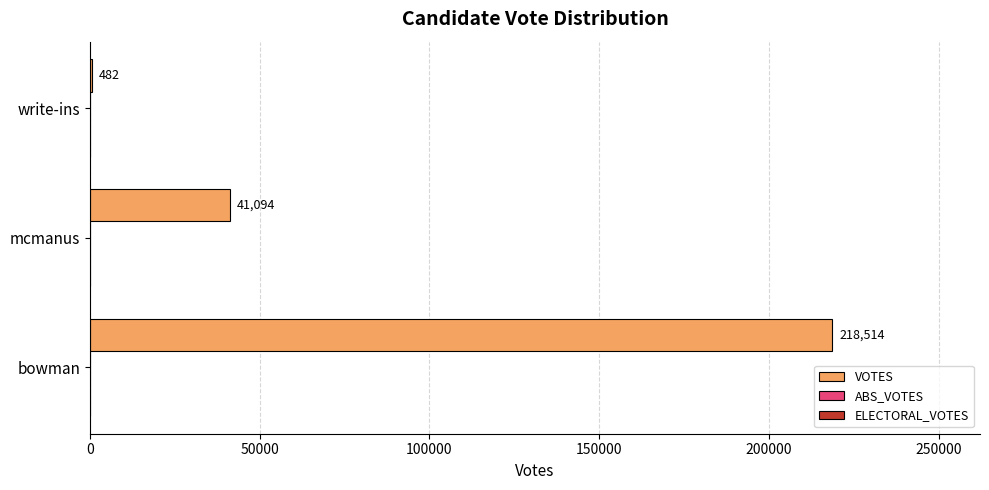

What is the sum of the values at mcmanus and bowman?

259608